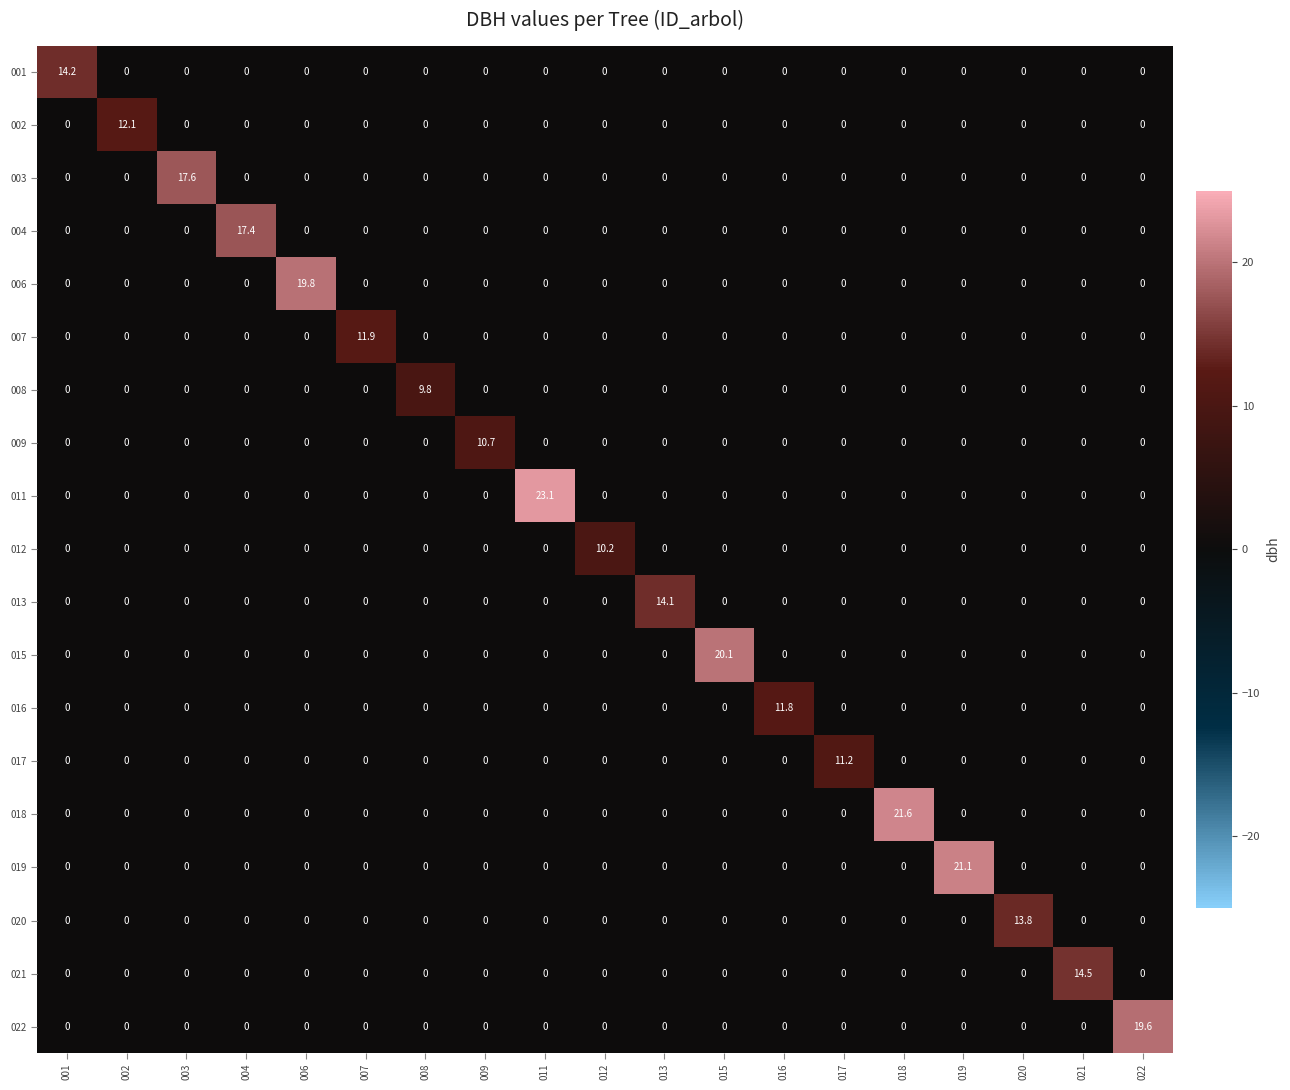

Which series has the largest total across all categories?

011